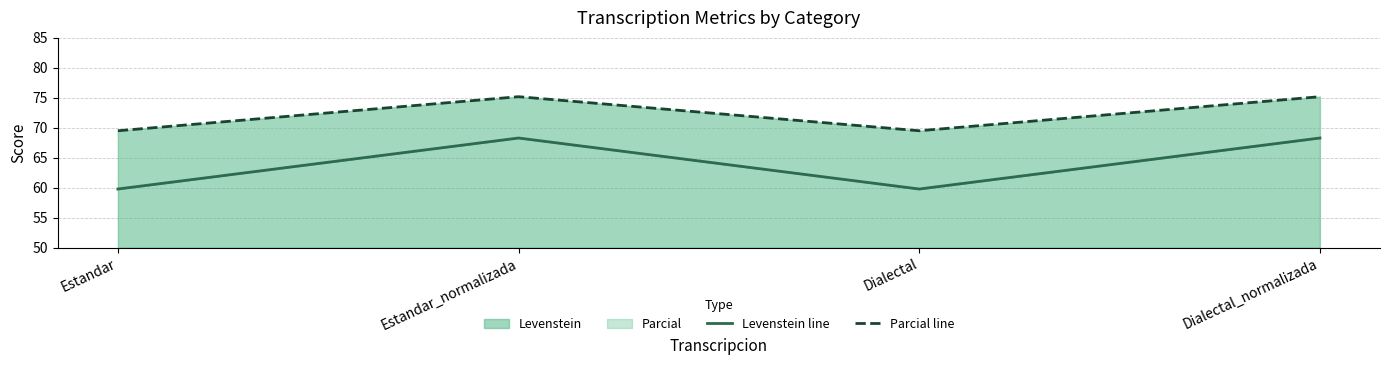

Reading right to left, extract all data points from this chart.

Levenstein line: 68.3	59.8	68.3	59.8
Parcial line: 75.2	69.5	75.2	69.5